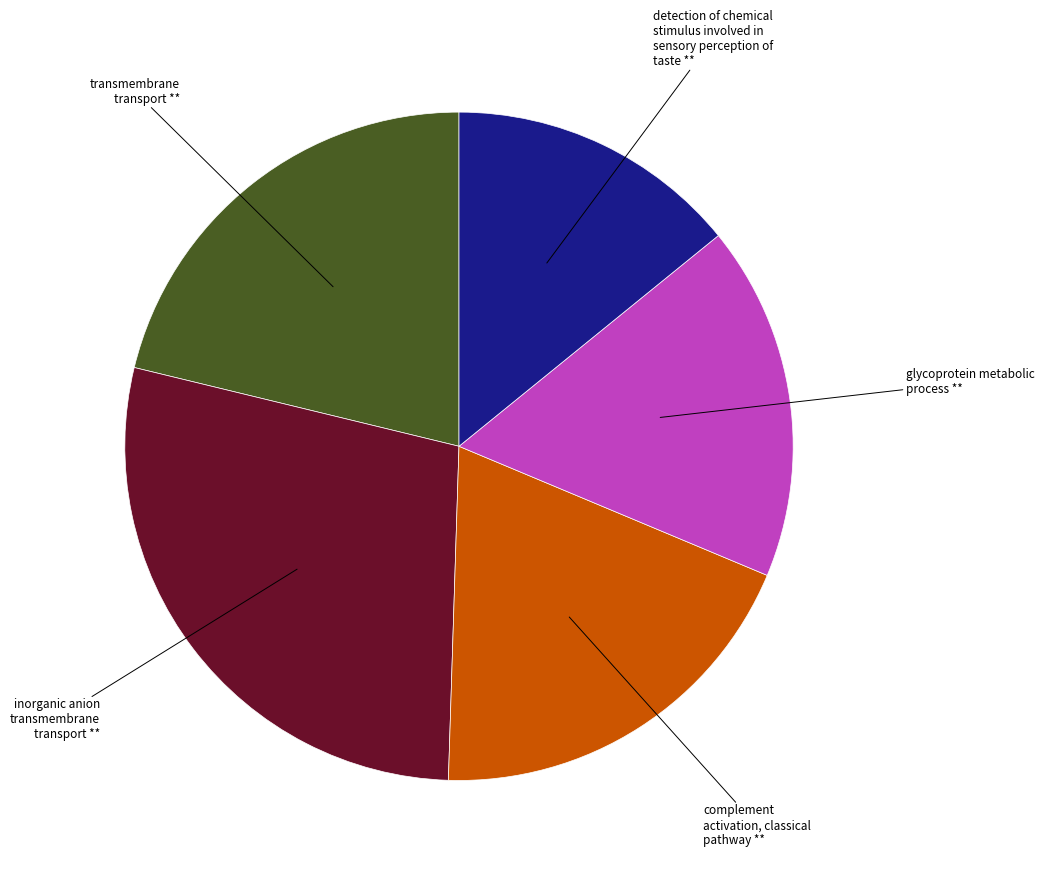

Does any single category account for the majority?

No